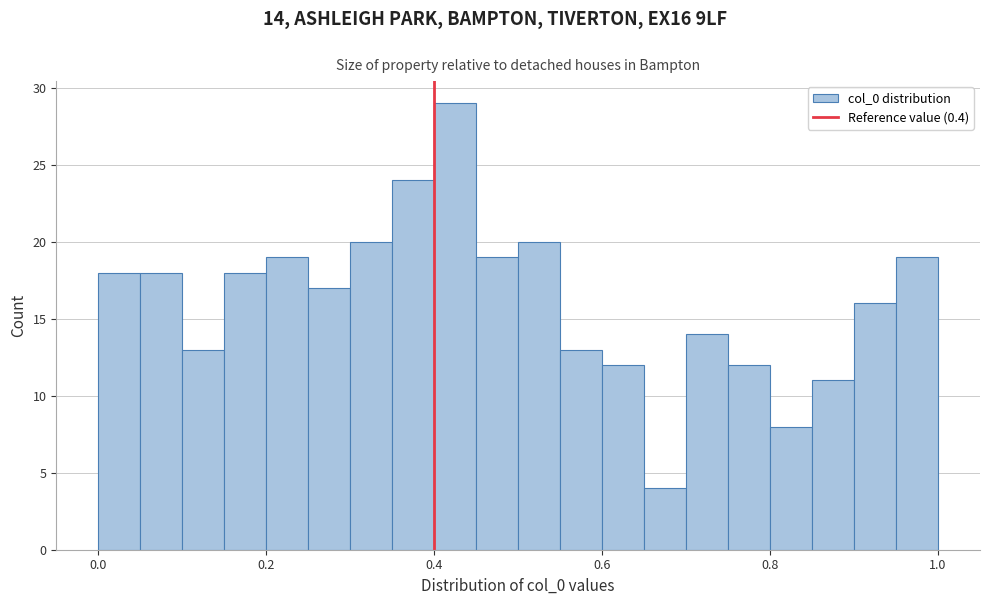

Read against the x-axis, roughly where is the centre of the tallest bar?

0.42